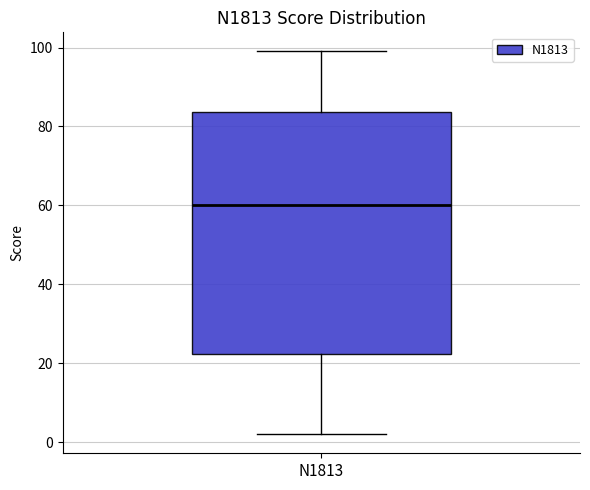

Read this box plot against the y-axis: the position of the median line, the range covered by the box, and the ends of both whiskers. The values are not printed on the chart, so give them approximately, as read against the axis.

median 60, box 22 to 84, whiskers 2 to 100